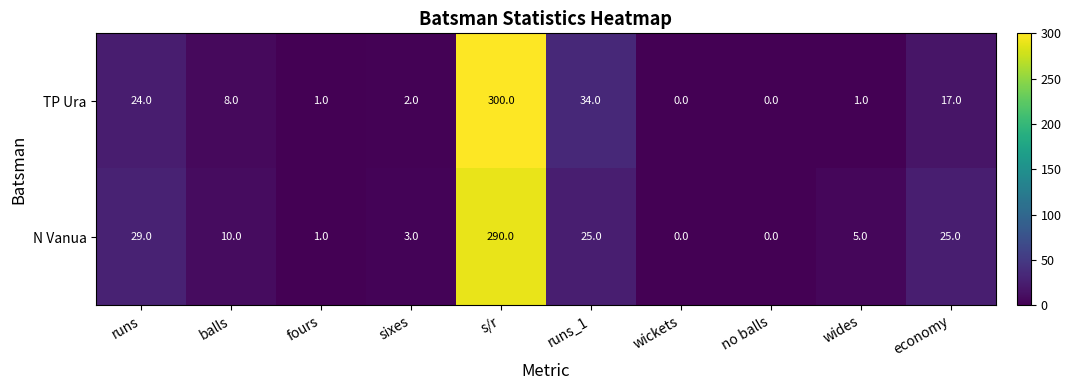

What value does the TP Ura series have at runs_1?

34